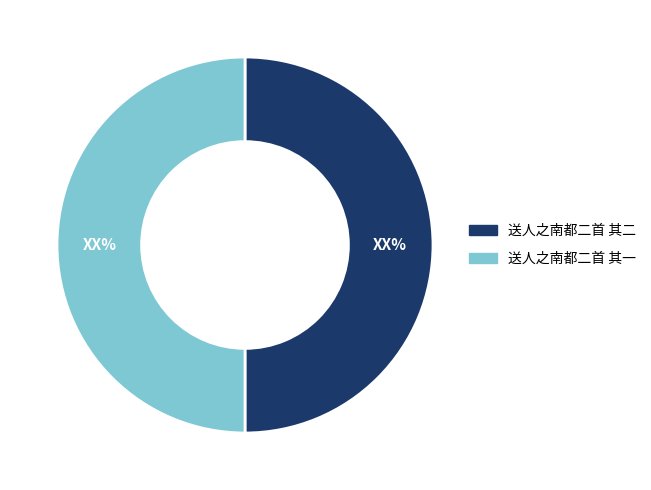

What is the ratio of the value at 送人之南都二首 其一 to the value at 送人之南都二首 其二?

1.0